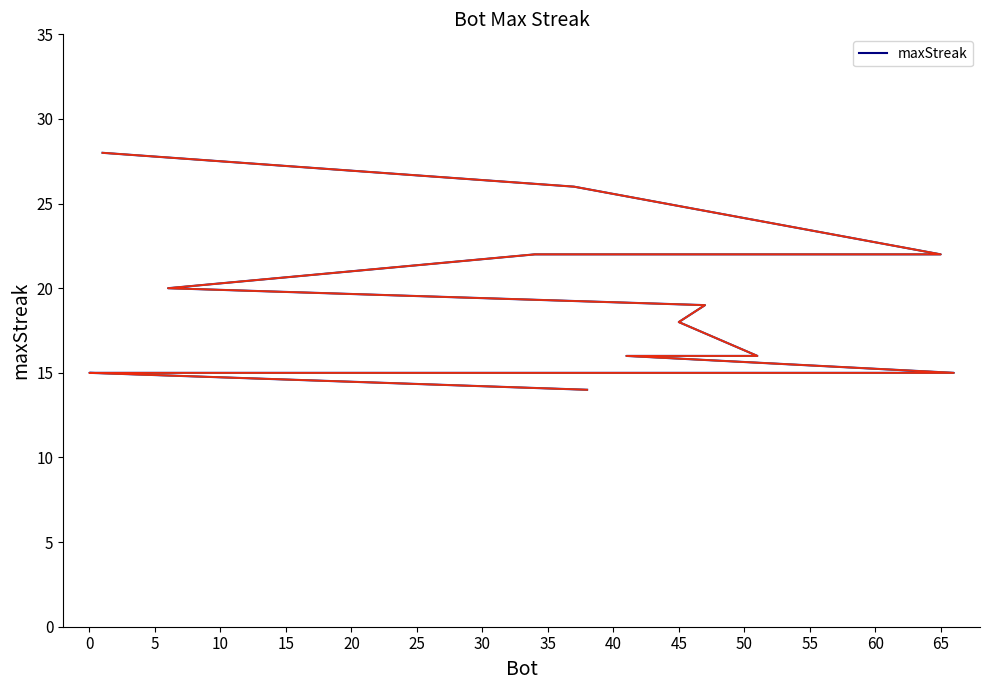

What is the greatest value displayed?

28